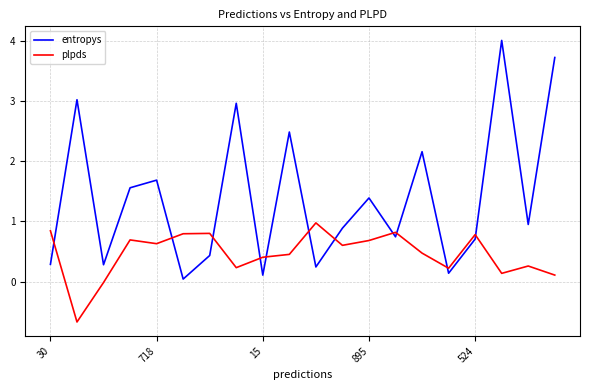

Rank the series by their average value, from highest to lowest.

entropys, plpds